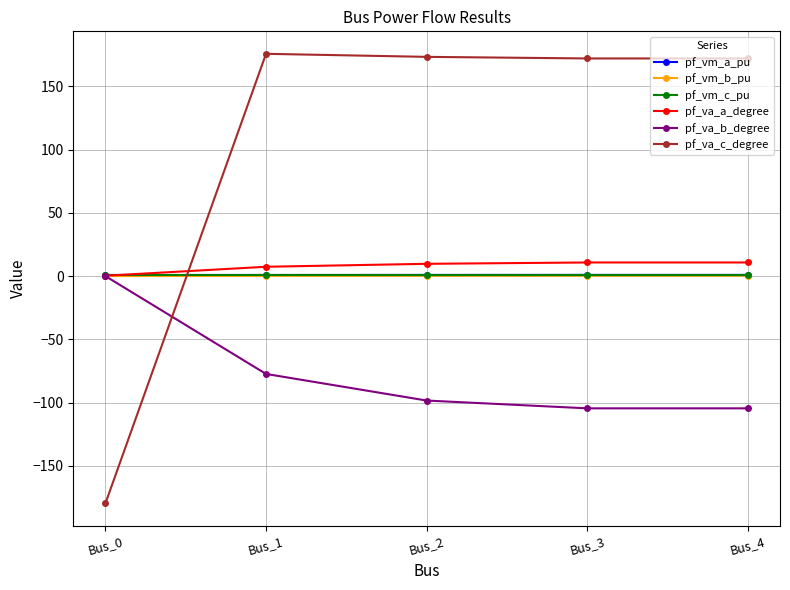

The value of pf_va_b_degree at Bus_2 is -98.4. True or false?

True